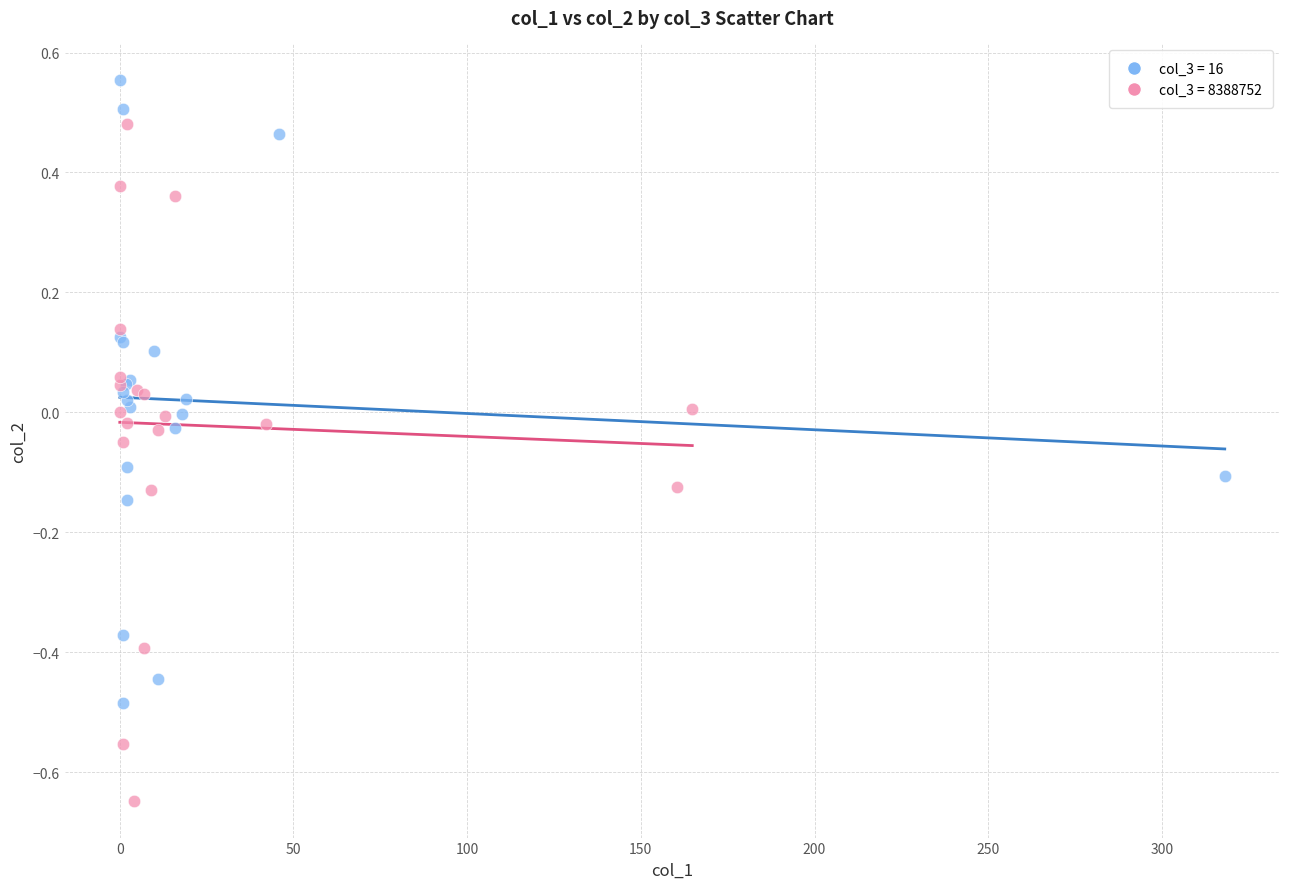

Which series reaches the minimum Y coordinate?

col_3 = 8388752